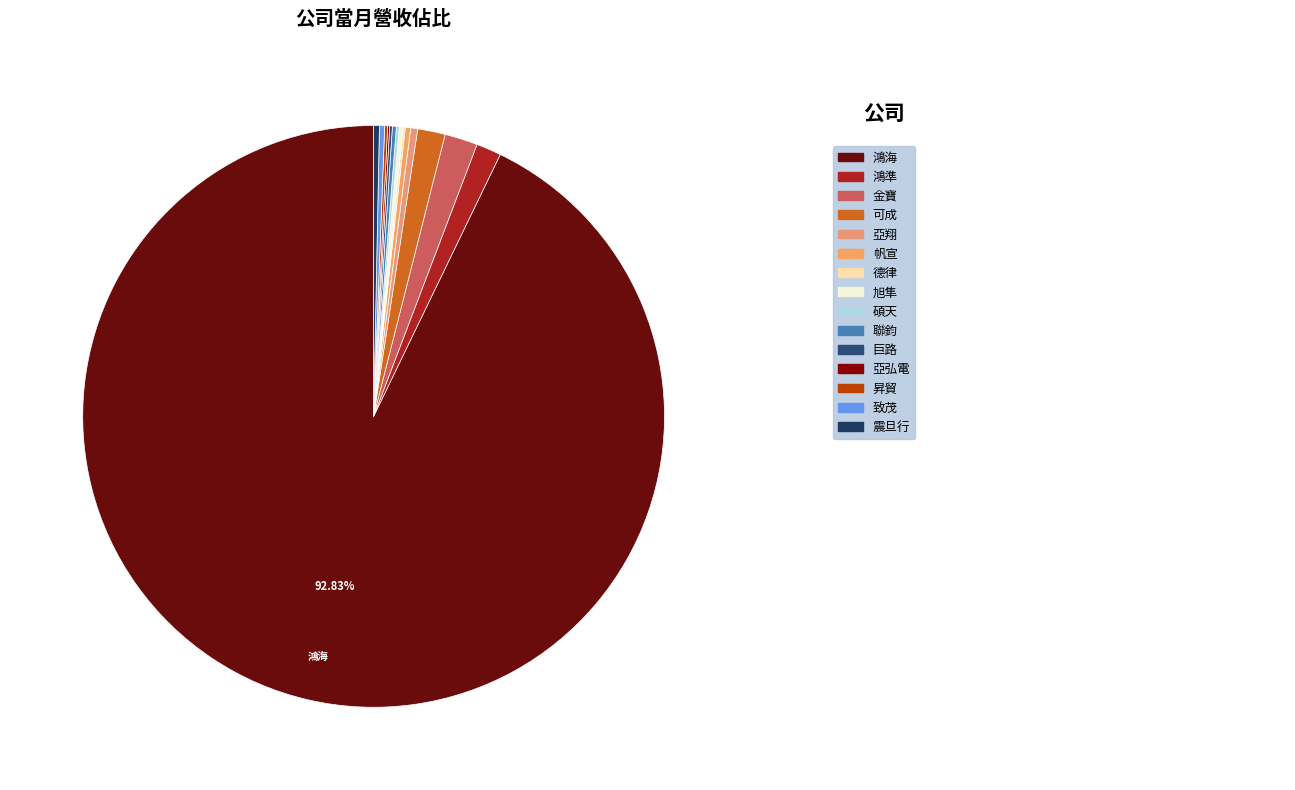

How many slices are in this pie chart?

15